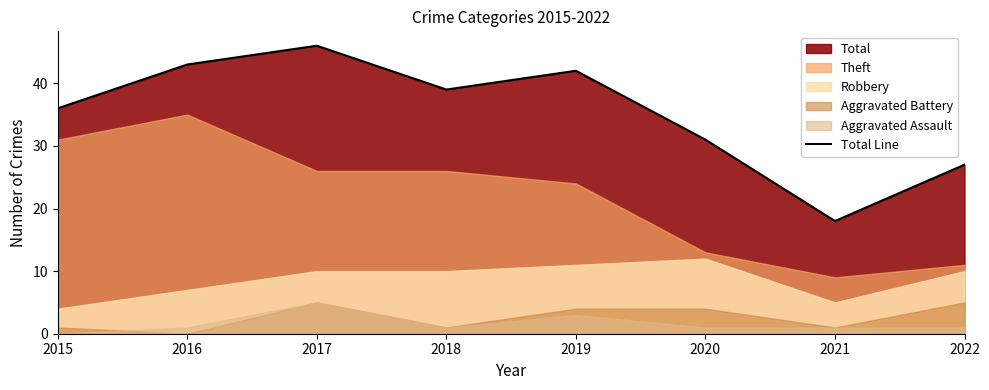

Rank the categories by value from highest to lowest.

2017, 2016, 2019, 2018, 2015, 2020, 2022, 2021